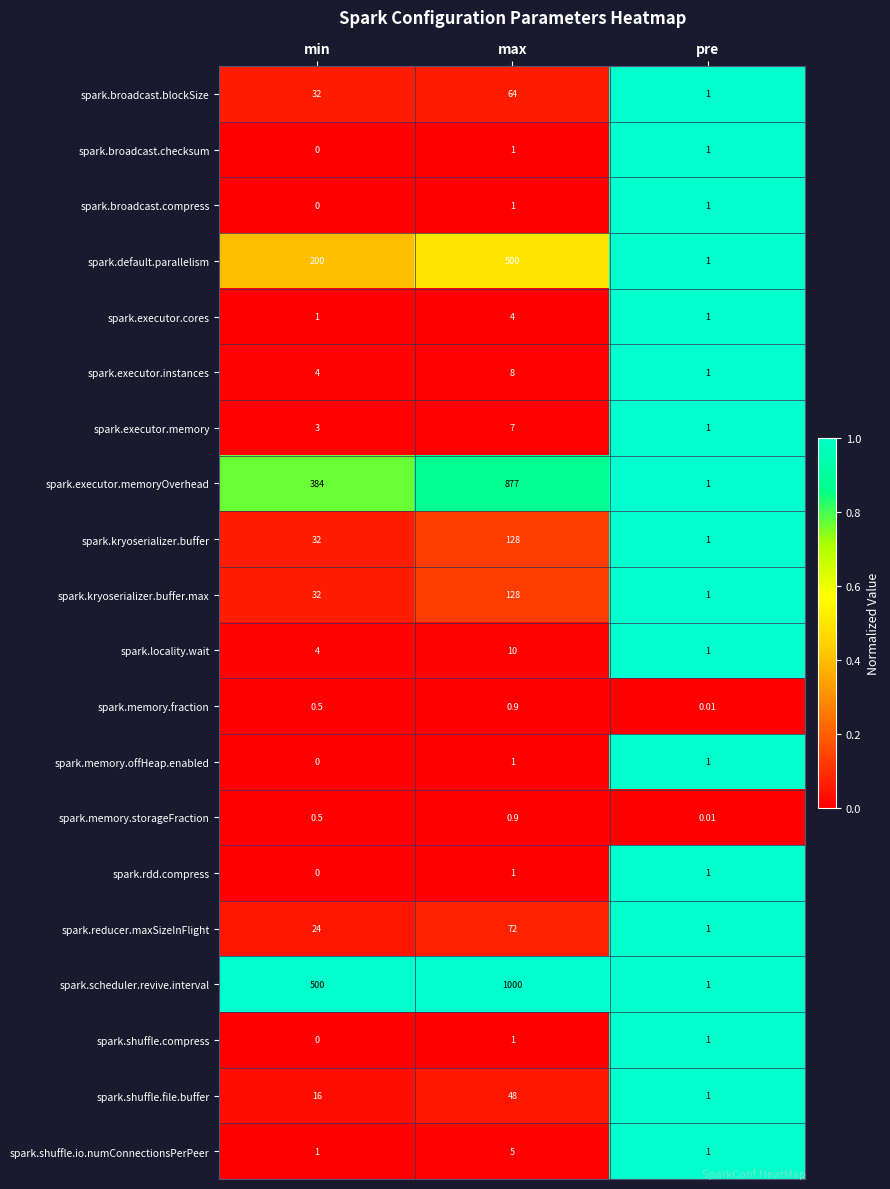

Which series has the largest total across all categories?

spark.scheduler.revive.interval